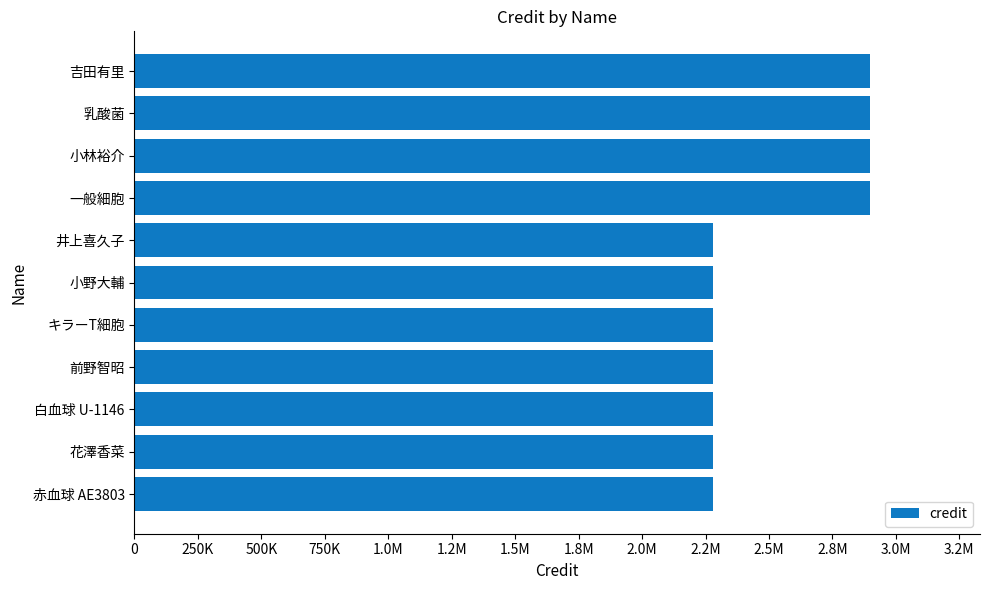

Are the bars horizontal?

Yes